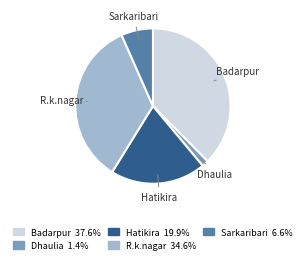

Between Badarpur and R.k.nagar, which is larger?

Badarpur